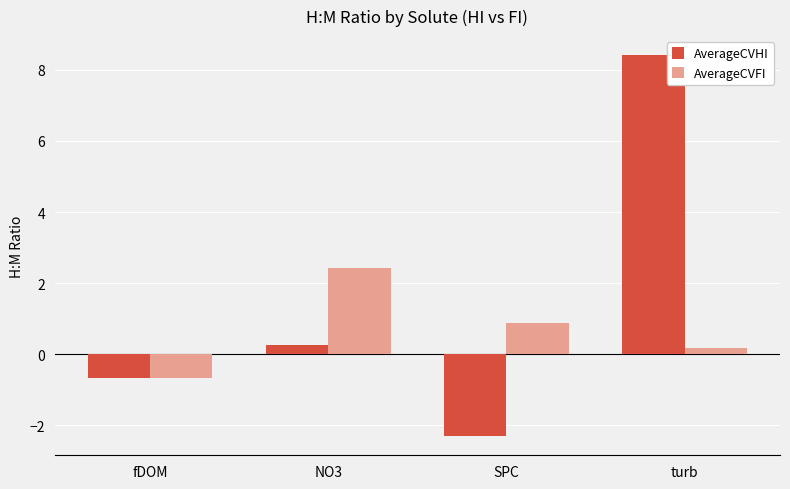

True or false: AverageCVHI has a value of 5.5 at turb.

False